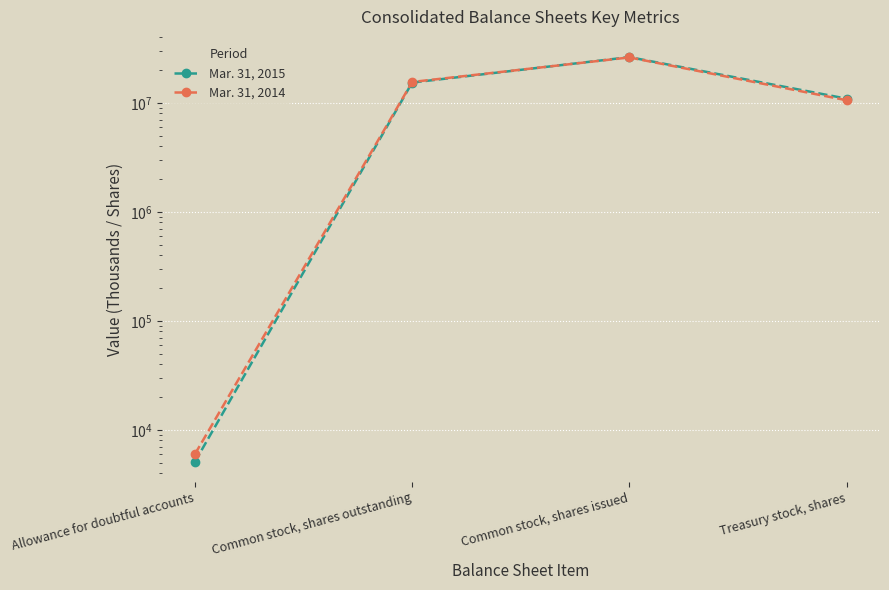

Between which two adjacent categories do Mar. 31, 2015 and Mar. 31, 2014 first intersect?

Common stock, shares outstanding and Common stock, shares issued